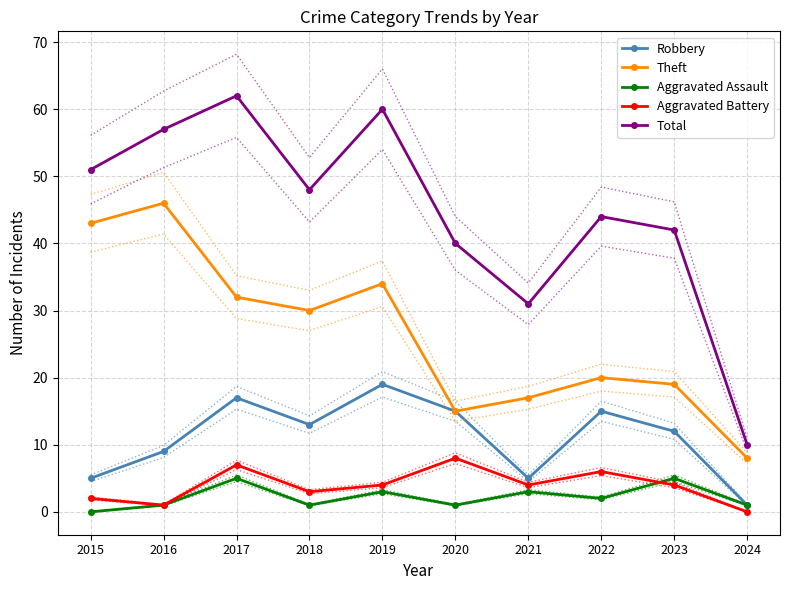

What are all the series names shown in the legend?

Robbery, Theft, Aggravated Assault, Aggravated Battery, Total